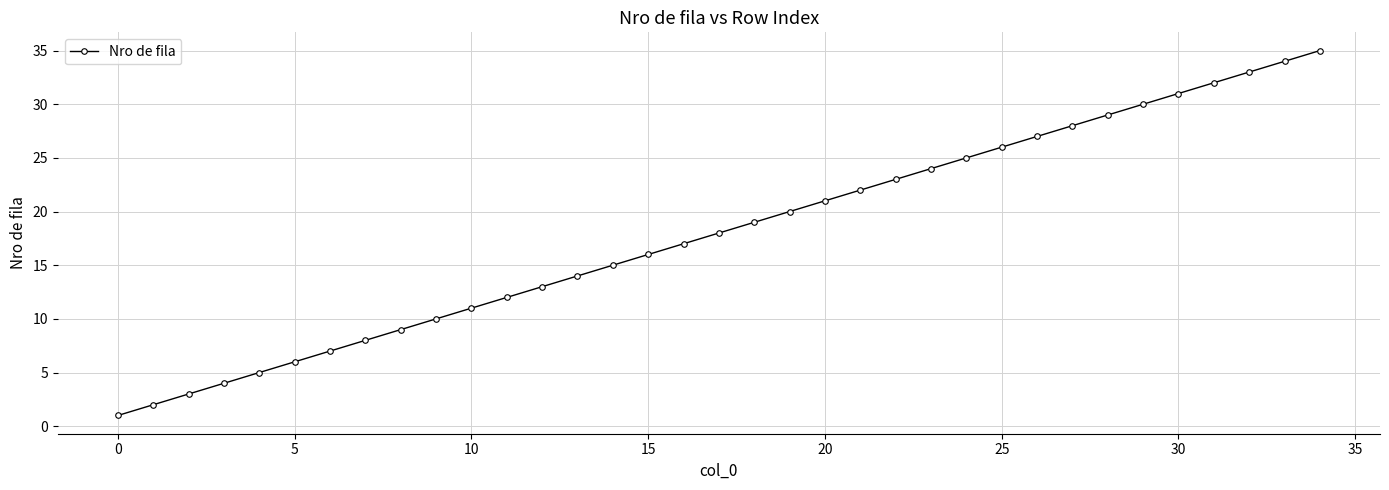

What is the average value?

18